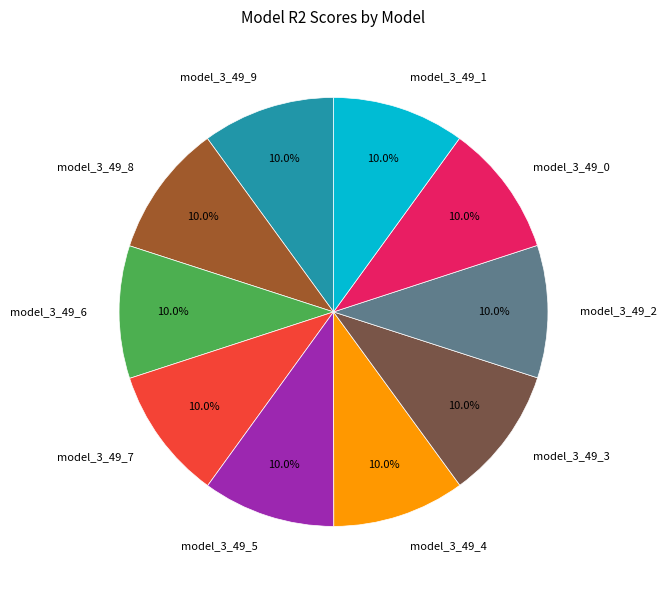

To the nearest percent, what is the average slice percentage?

10%